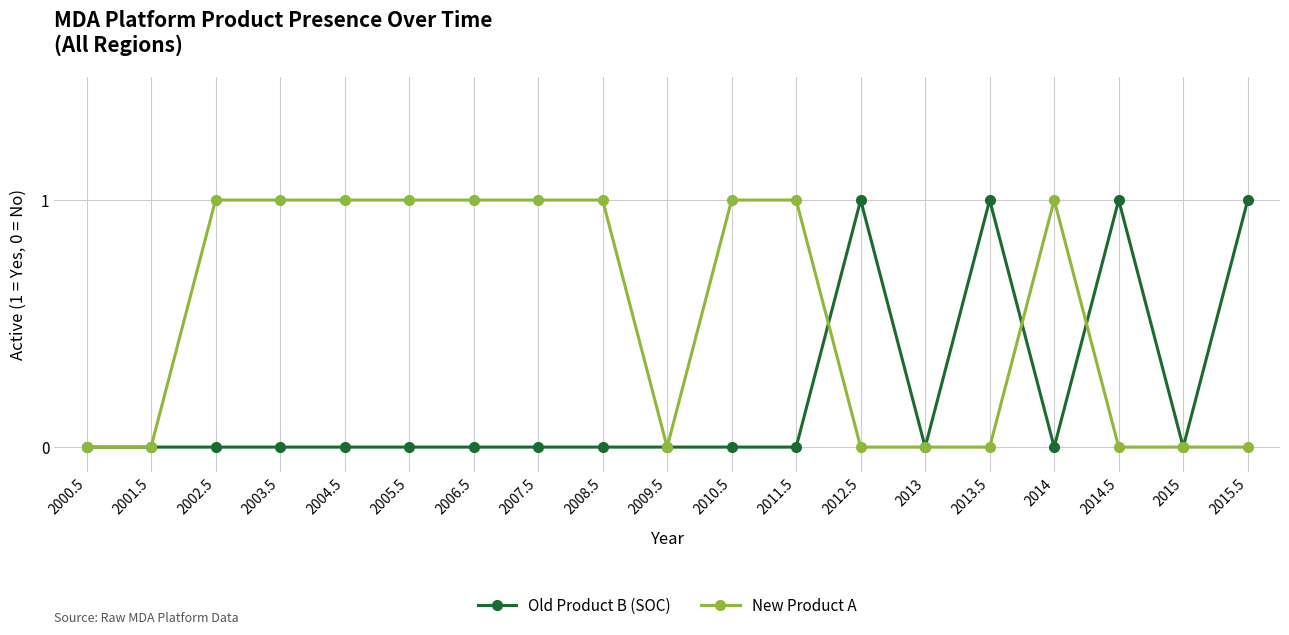

Is it true that New Product A equals 1 at 2014?

True